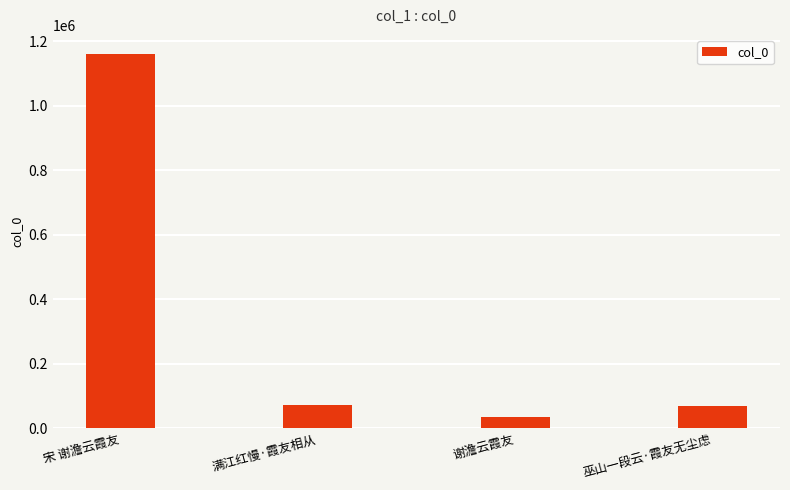

What is the label of the 1st bar from the right?

巫山一段云·霞友无尘虑